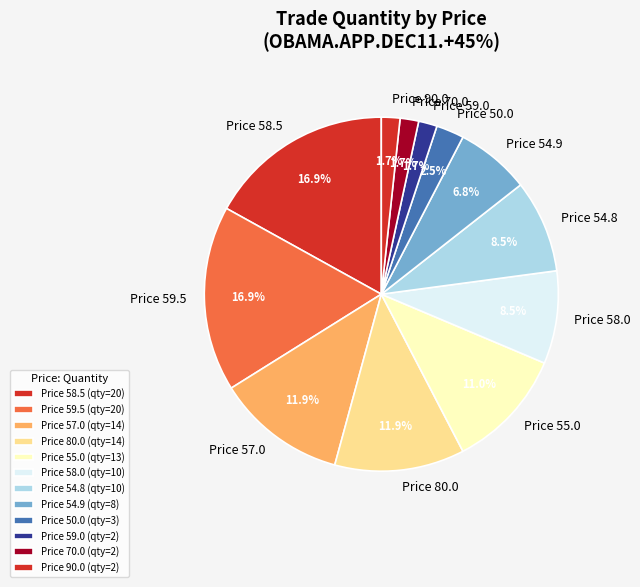

Between Price 70.0 and Price 54.8, which is larger?

Price 54.8